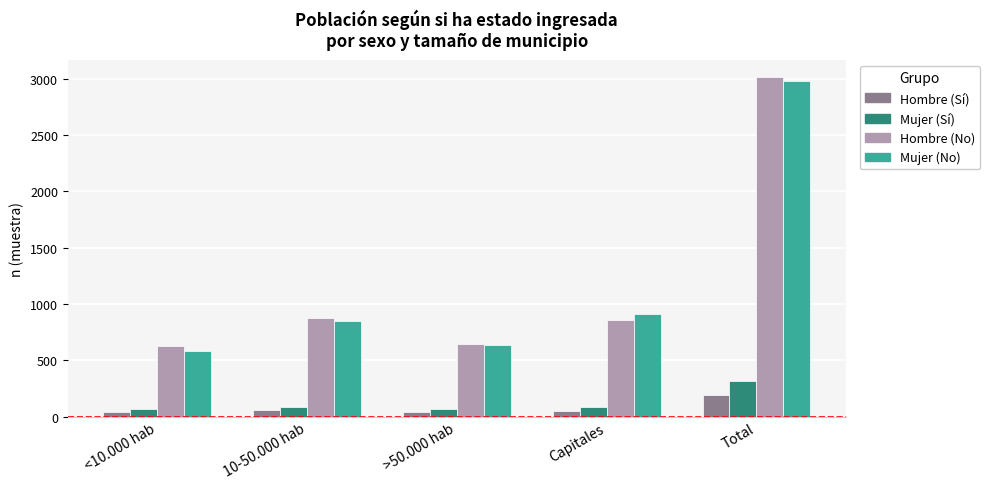

Between <10.000 hab and Total, which series saw the biggest shift?

Mujer (No)